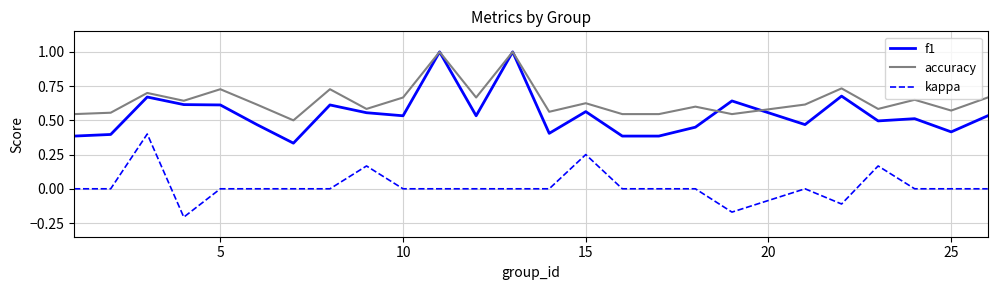

Which series has the largest range (max minus min)?

f1